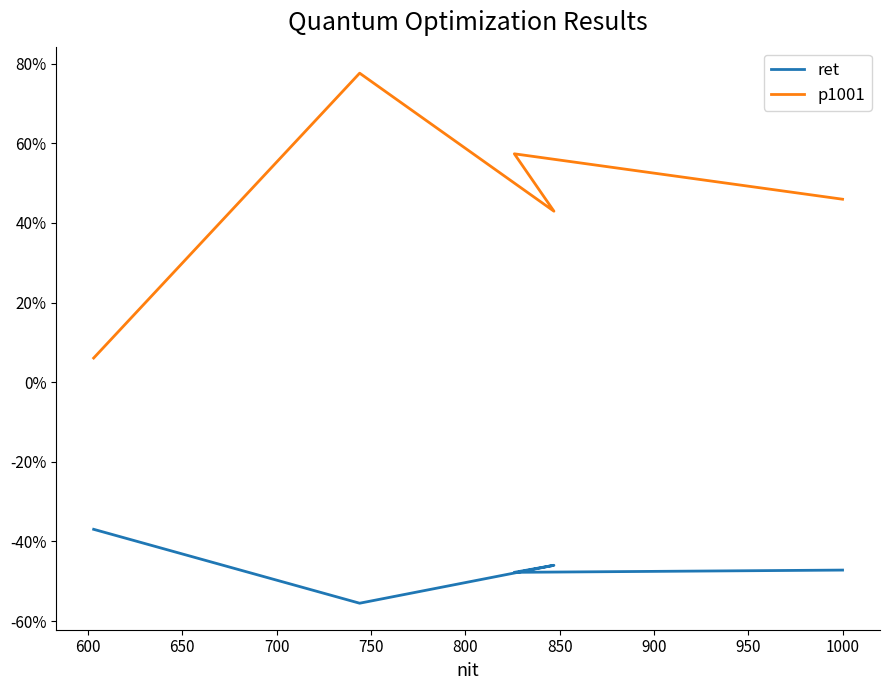

True or false: p1001 has more than 0 points higher than both neighbors.

True